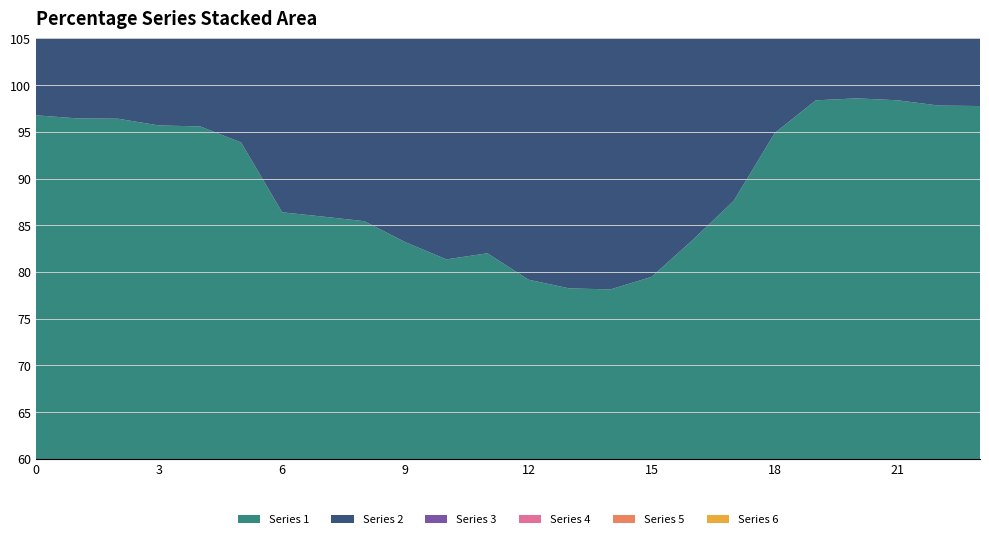

Reading left to right, transcribe all the data shown in this chart.

1: 0=96.8	1=96.4	2=96.4	3=95.7	4=95.6	5=93.9	6=86.4	7=85.9	8=85.4	9=83.2	10=81.4	11=82.0	12=79.2	13=78.2	14=78.1	15=79.5	16=83.4	17=87.6	18=94.9	19=98.4	20=98.6	21=98.4	22=97.8	23=97.8
2: 0=96.9	1=97.6	2=97.1	3=97.3	4=97.0	5=96.0	6=89.7	7=86.3	8=84.9	9=82.4	10=81.6	11=79.4	12=77.4	13=76.5	14=77.2	15=79.4	16=81.8	17=86.6	18=92.6	19=97.8	20=98.3	21=98.4	22=97.9	23=97.4
3: 0=98.5	1=98.9	2=99.1	3=98.8	4=98.8	5=97.9	6=92.9	7=92.3	8=89.8	9=87.7	10=85.6	11=84.1	12=81.5	13=80.8	14=81.9	15=84.9	16=87.8	17=91.9	18=95.9	19=98.3	20=98.4	21=98.3	22=97.9	23=98.4
4: 0=98.8	1=98.6	2=98.7	3=98.5	4=98.4	5=98.1	6=92.9	7=93.0	8=91.8	9=88.8	10=87.8	11=85.4	12=82.8	13=83.0	14=83.9	15=87.4	16=89.7	17=92.9	18=96.9	19=99.0	20=98.7	21=98.9	22=98.9	23=98.7
5: 0=98.6	1=98.8	2=98.4	3=98.6	4=98.0	5=97.7	6=93.4	7=91.9	8=90.5	9=88.2	10=86.4	11=85.2	12=82.7	13=82.6	14=83.7	15=85.5	16=87.4	17=91.3	18=96.1	19=98.6	20=98.8	21=98.9	22=99.0	23=99.0
6: 0=98.7	1=98.8	2=98.3	3=98.2	4=98.1	5=97.8	6=94.8	7=92.4	8=90.4	9=88.9	10=86.3	11=83.5	12=80.9	13=79.8	14=78.9	15=81.5	16=83.2	17=88.7	18=94.2	19=97.6	20=98.4	21=98.2	22=98.5	23=98.3